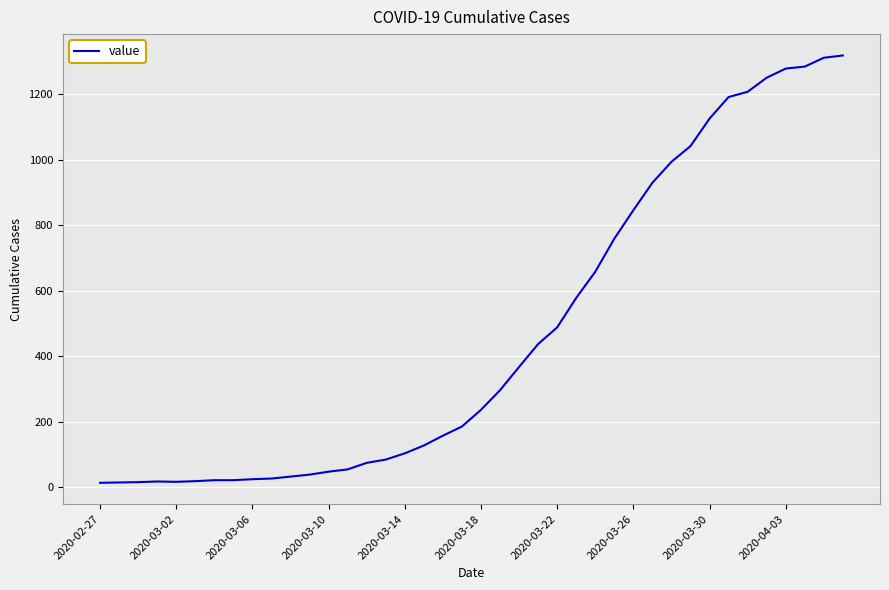

Does the chart have visible grid lines?

Yes